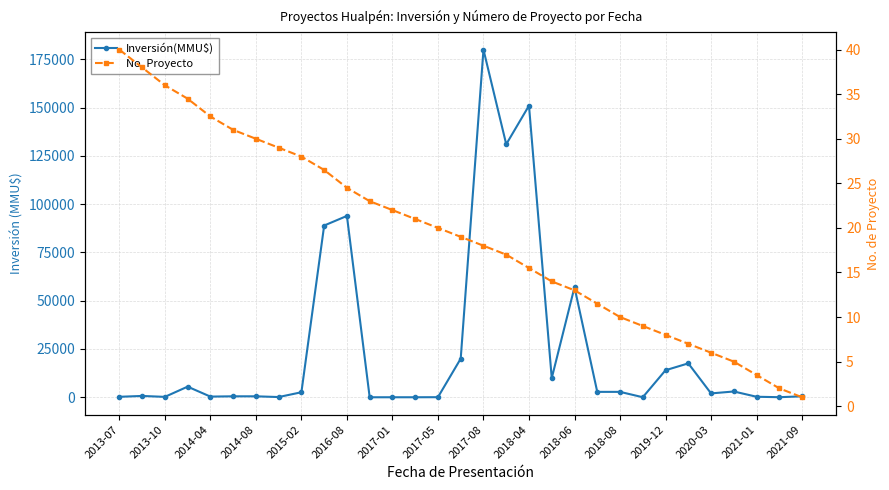

Which series has the largest total across all categories?

Inversión(MMU$)